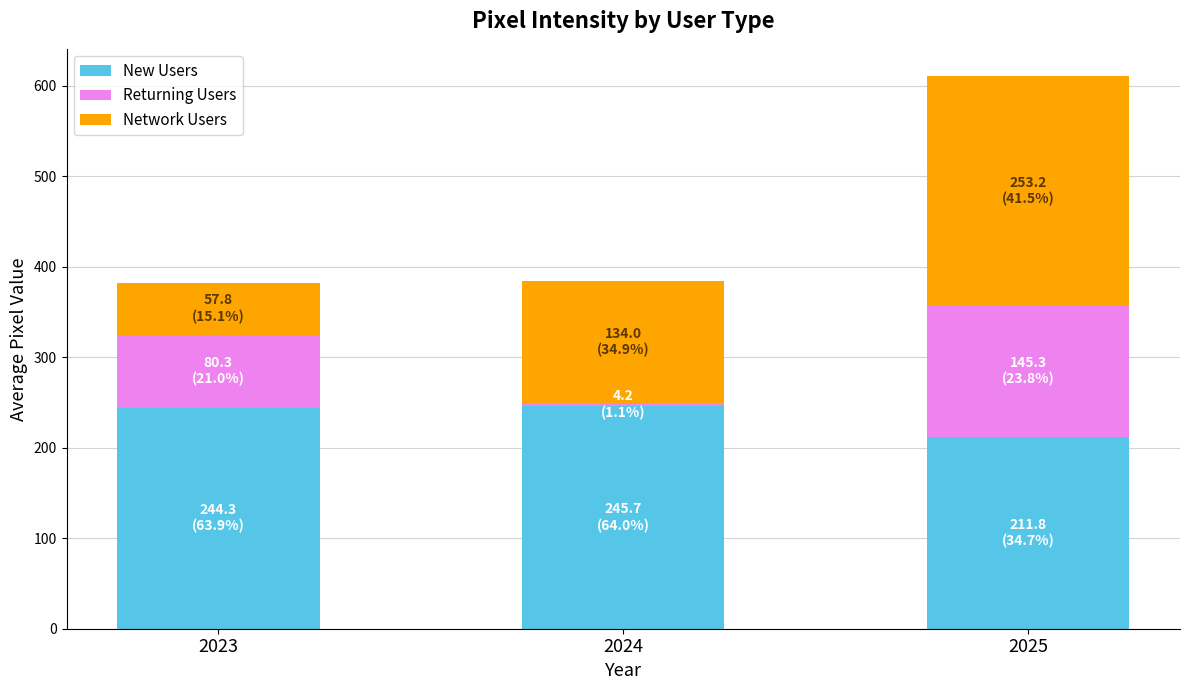

What is the lowest value of the New Users series?

211.8